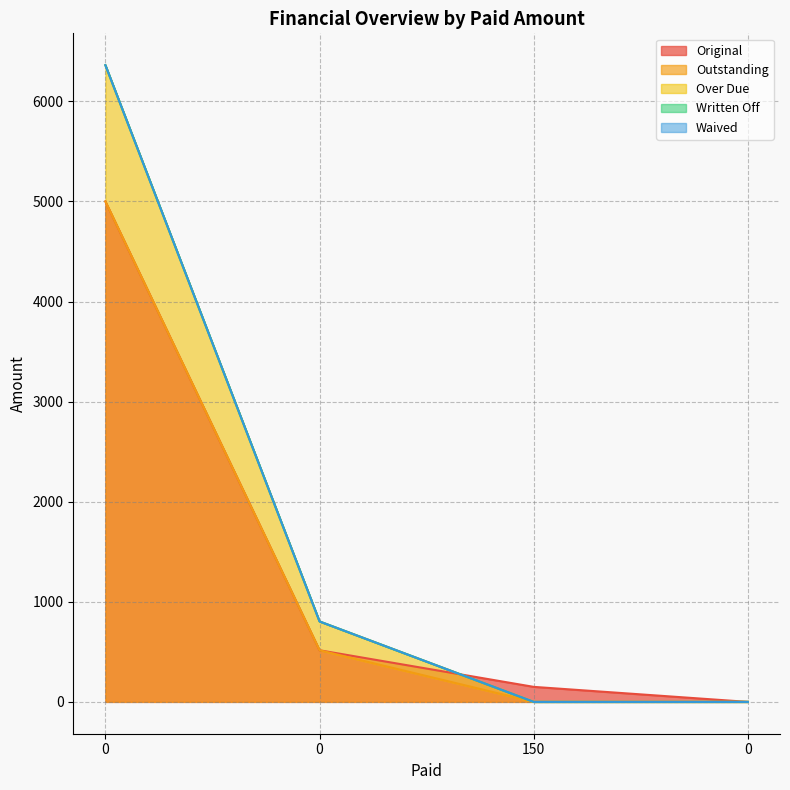

True or false: Original has more than 1 points higher than both neighbors.

False